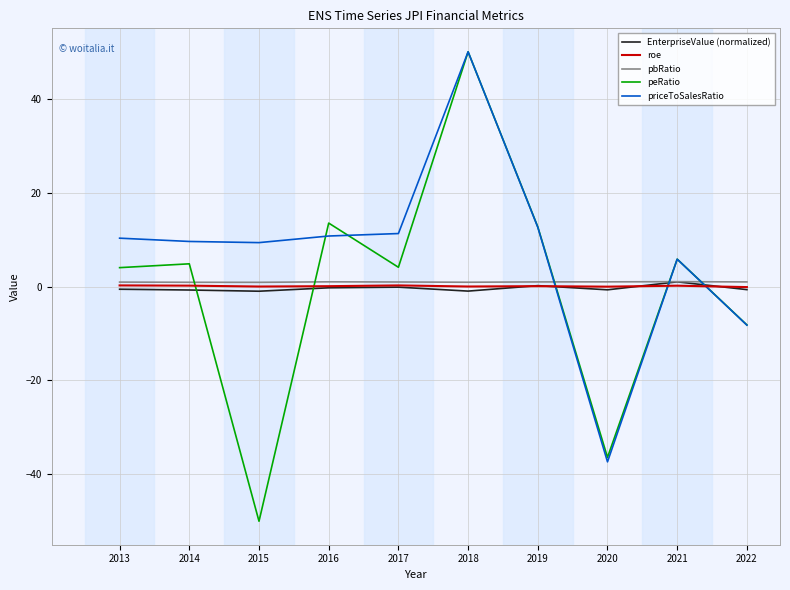

Which series has the widest spread of values?

peRatio